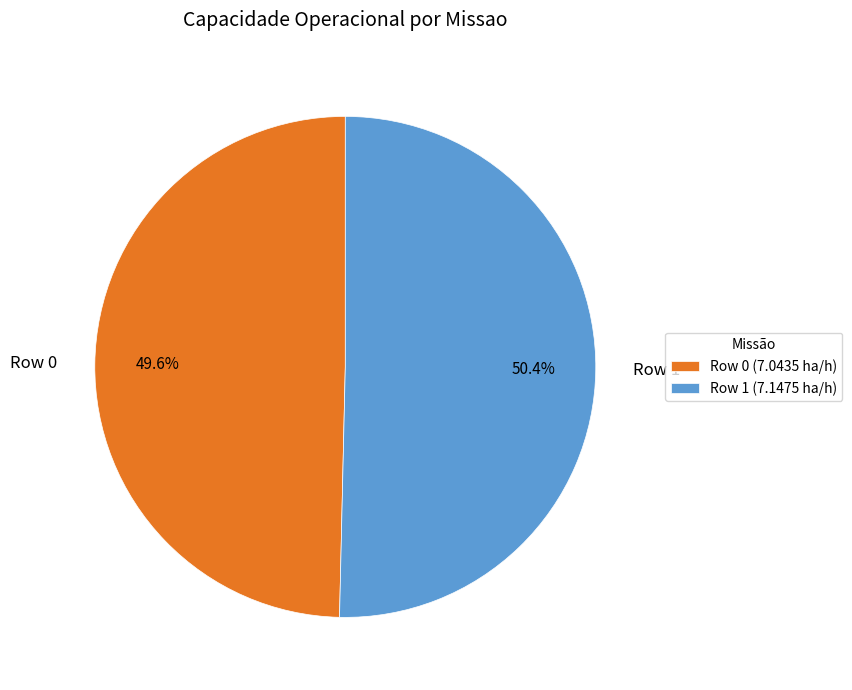

Which category has the smallest portion of the pie?

Row 0